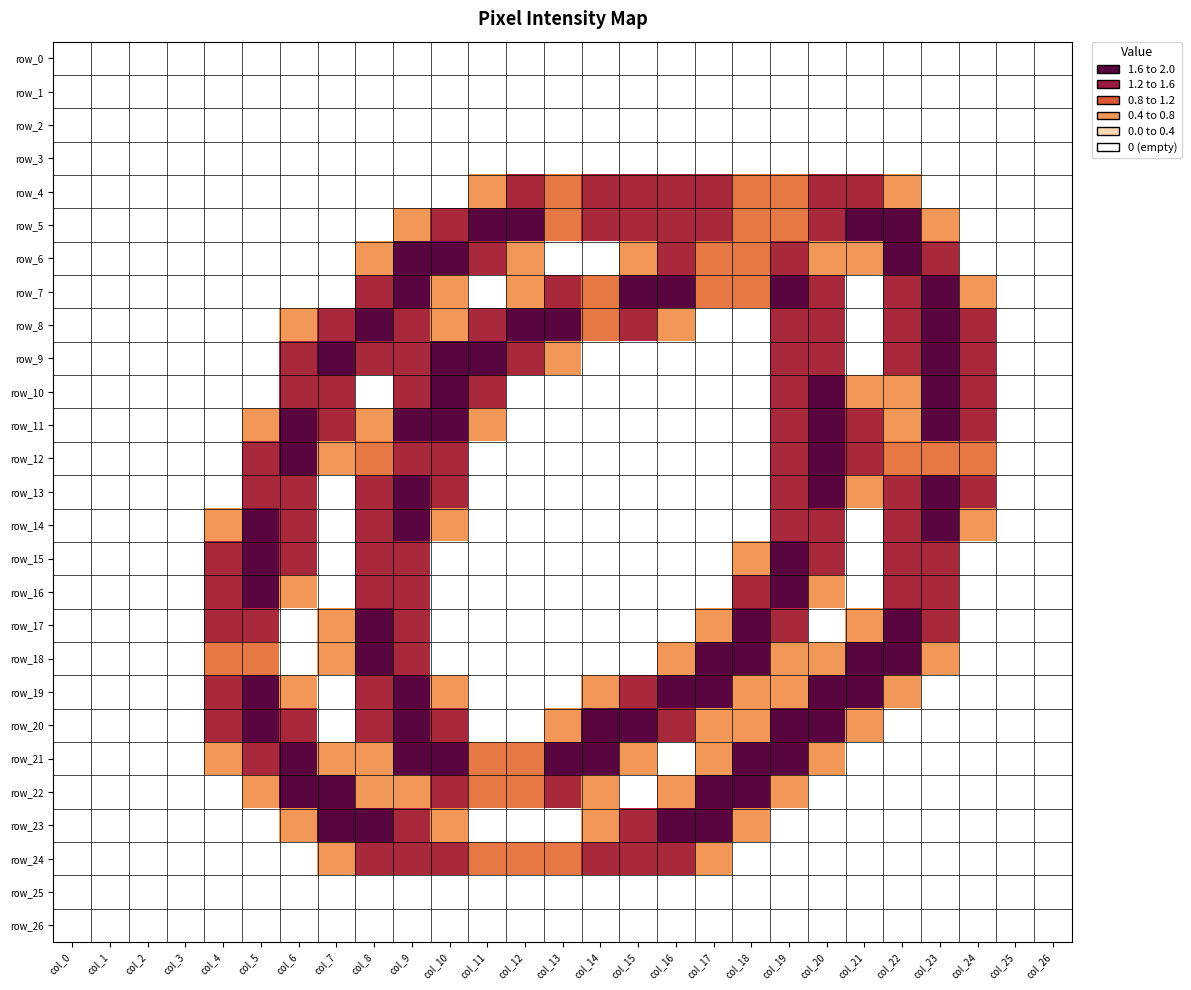

At col_12, list the series in order from smallest to largest.

row_0, row_1, row_2, row_3, row_10, row_11, row_12, row_13, row_14, row_15, row_16, row_17, row_18, row_19, row_20, row_23, row_25, row_26, row_6, row_7, row_21, row_22, row_24, row_4, row_9, row_5, row_8